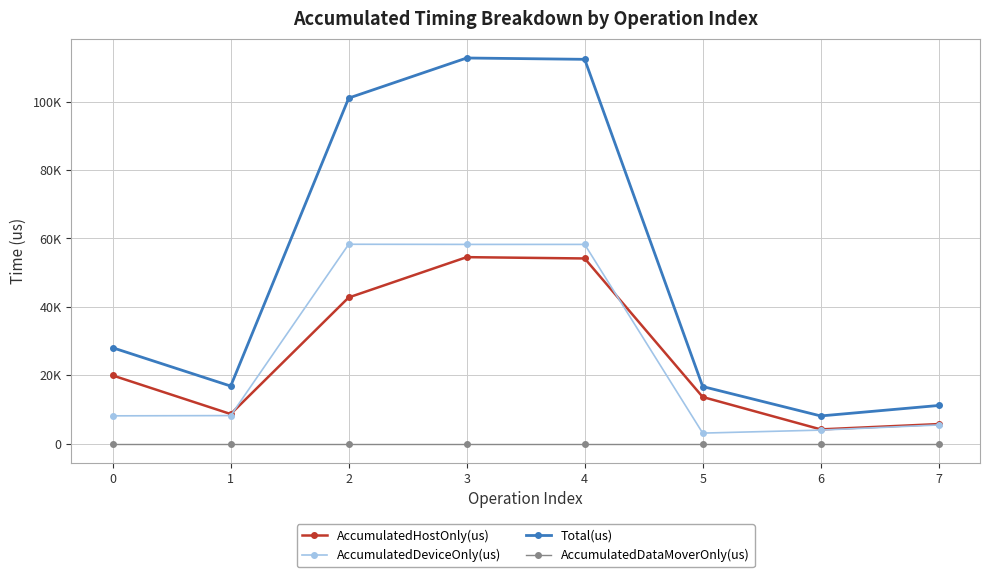

What is the value of the AccumulatedDeviceOnly(us) point at the 7th from the left?

3933.4